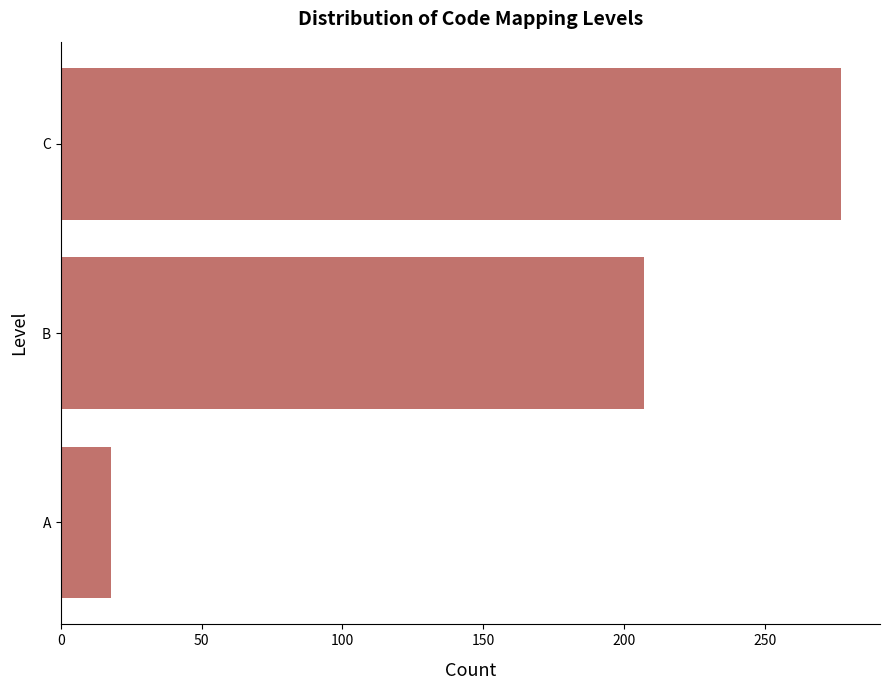

What is the change in value from A to B?

+189